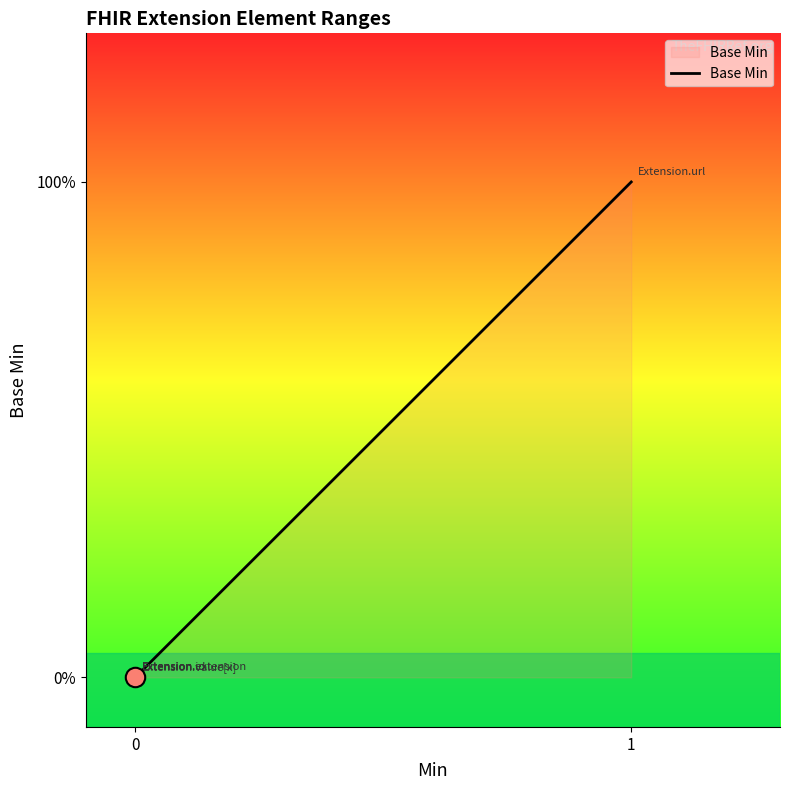

The chart shows a value of 0 at 0. True or false?

True